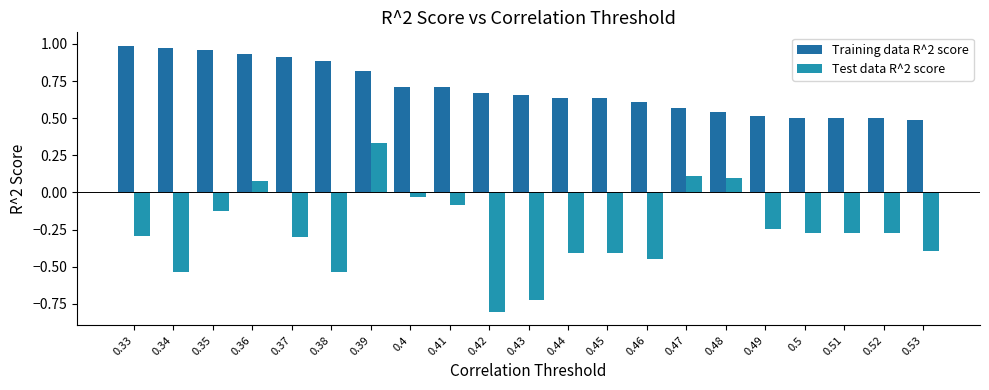

At which category is the sum across all series the highest?

0.39